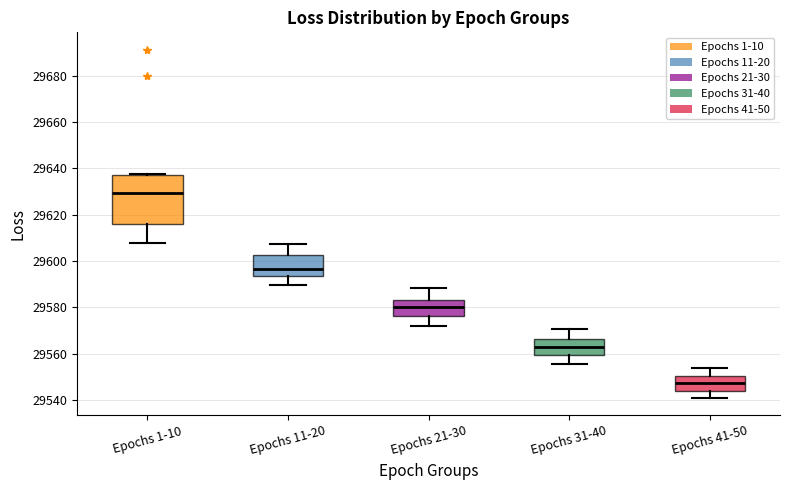

Where does the median line of the box for Epochs 41-50 sit on the y-axis? The values are not printed on the chart, so give them approximately, as read against the axis.

29548